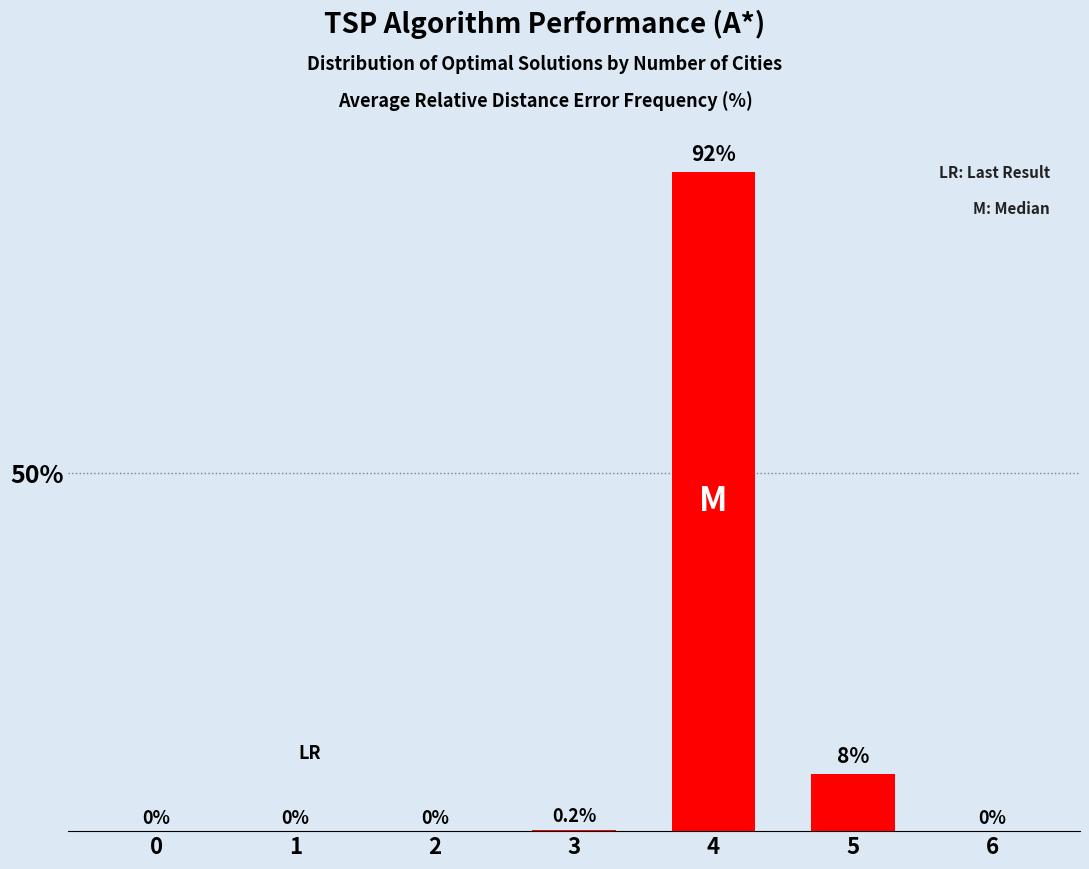

What is the sum of the values at 2 and 5?

8.0